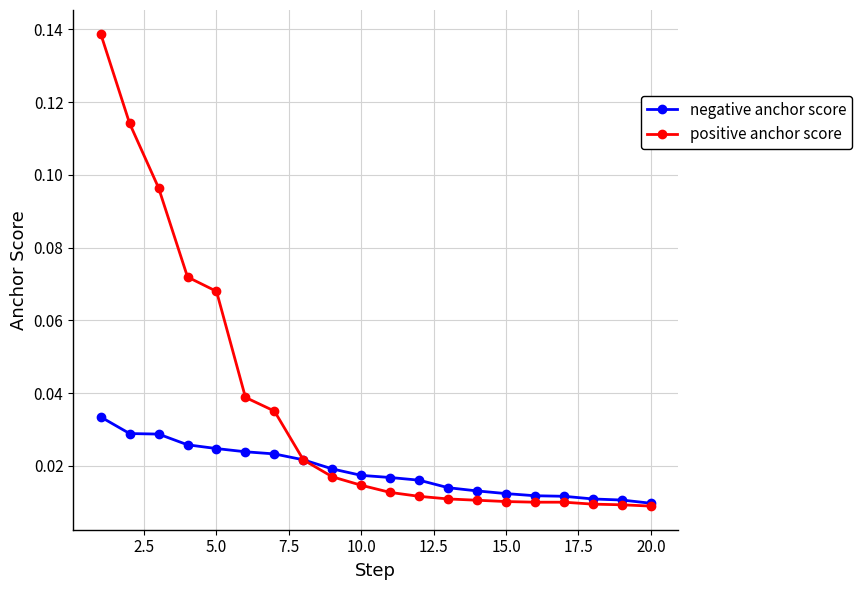

How many lines are shown in the chart?

2